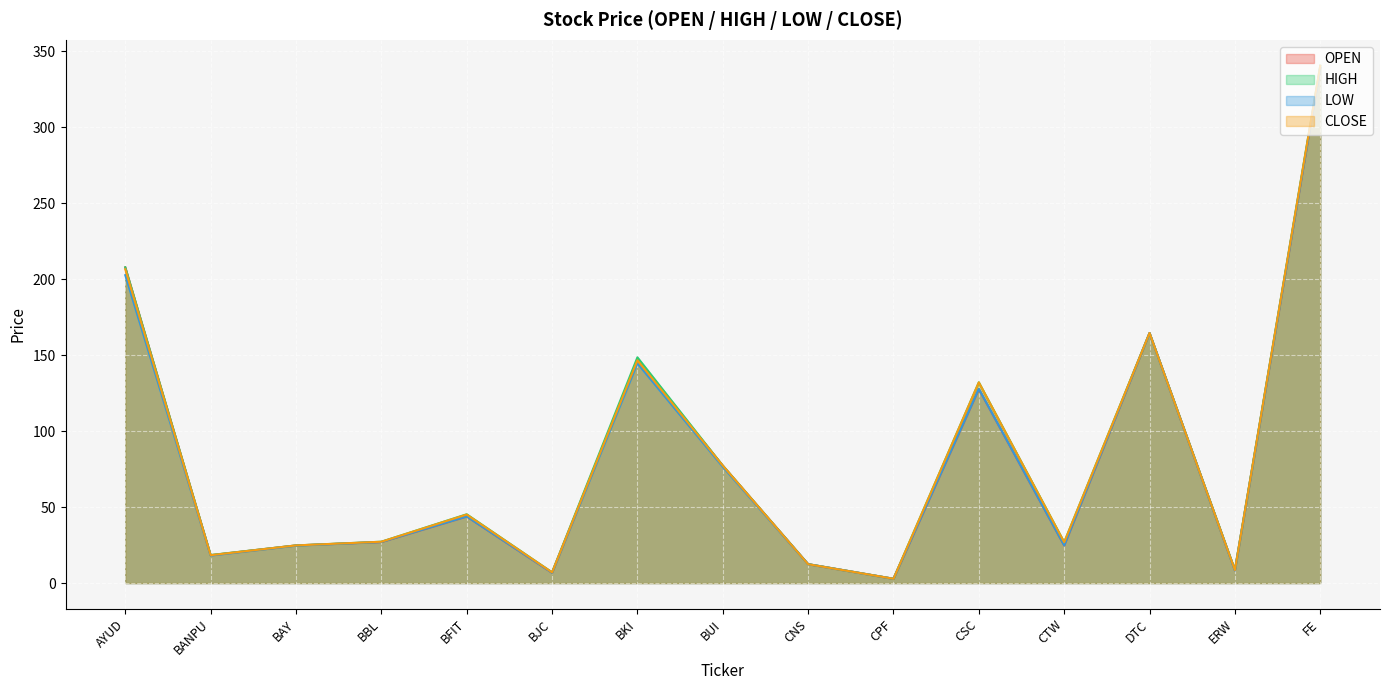

Which category has the lowest value in the HIGH series?

CPF